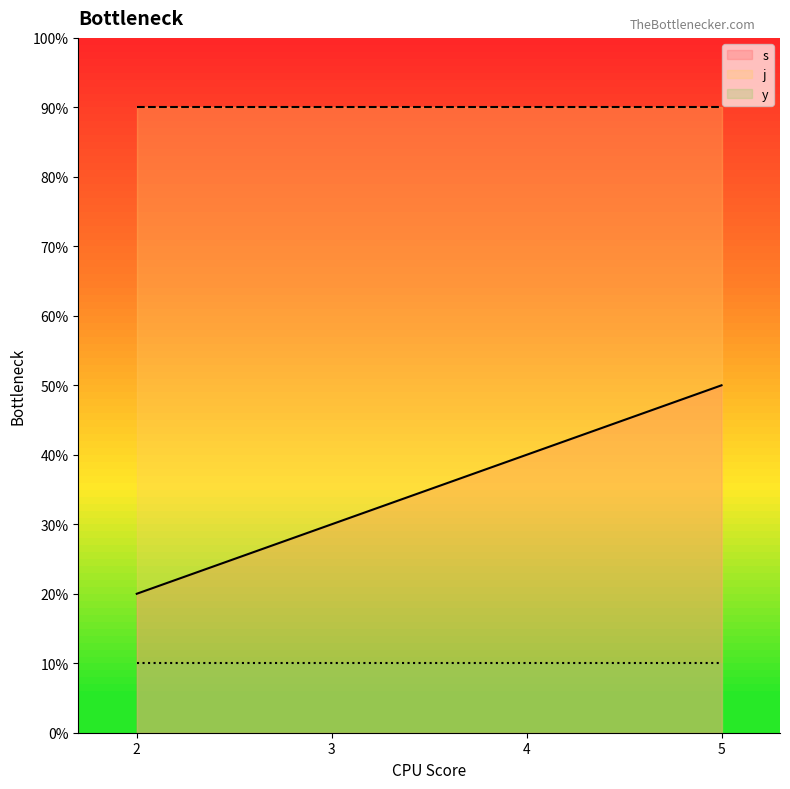

What are all the series names shown in the legend?

s, j, y